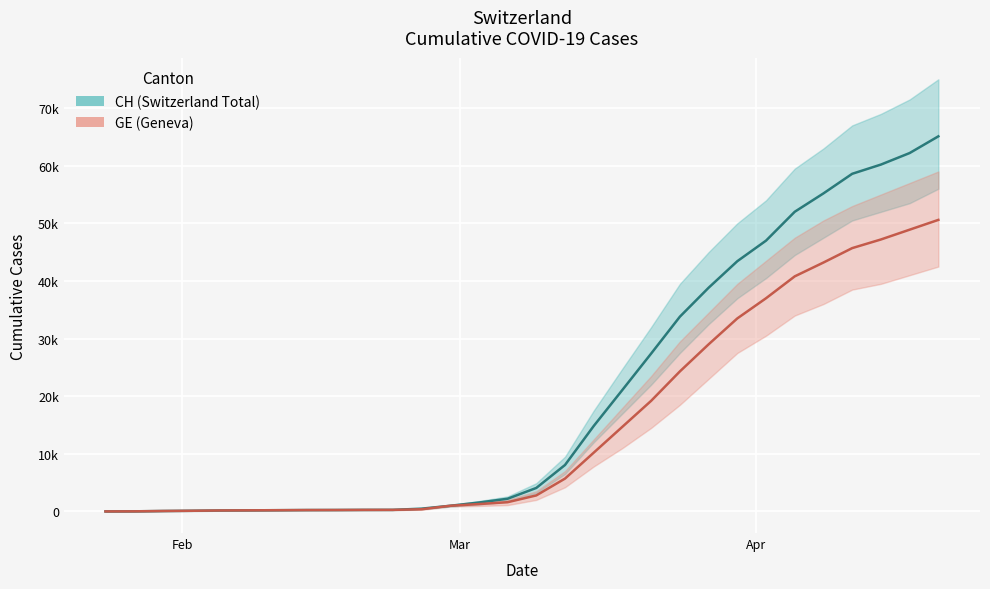

The value of CH at 23 is 69028. True or false?

False